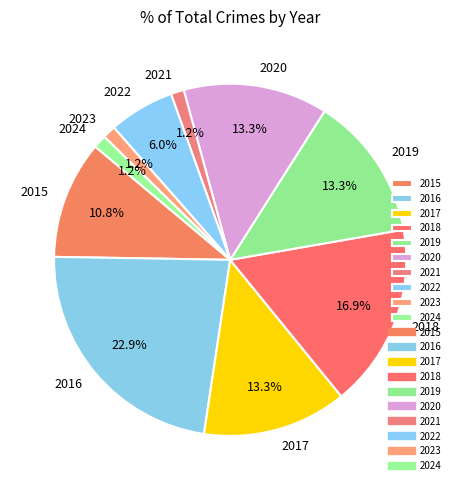

Between 2022 and 2020, which is larger?

2020